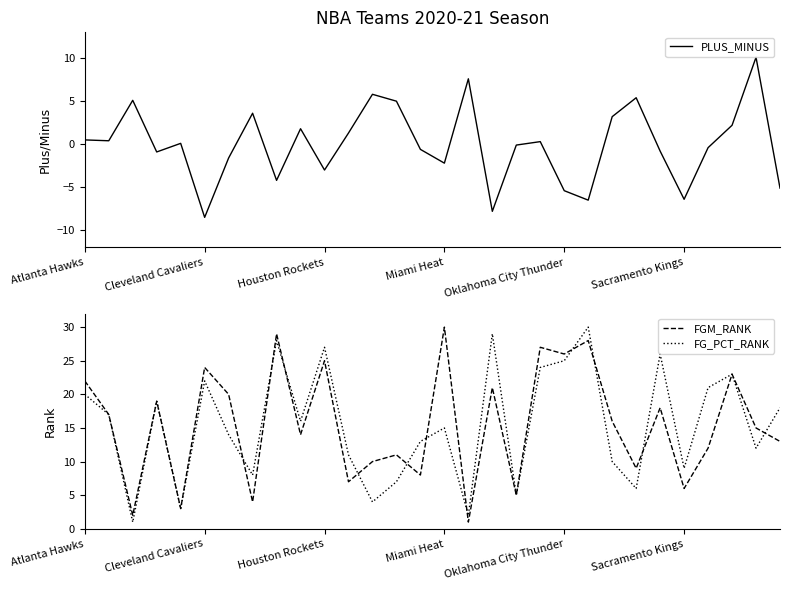

What position from the left is 8?

9